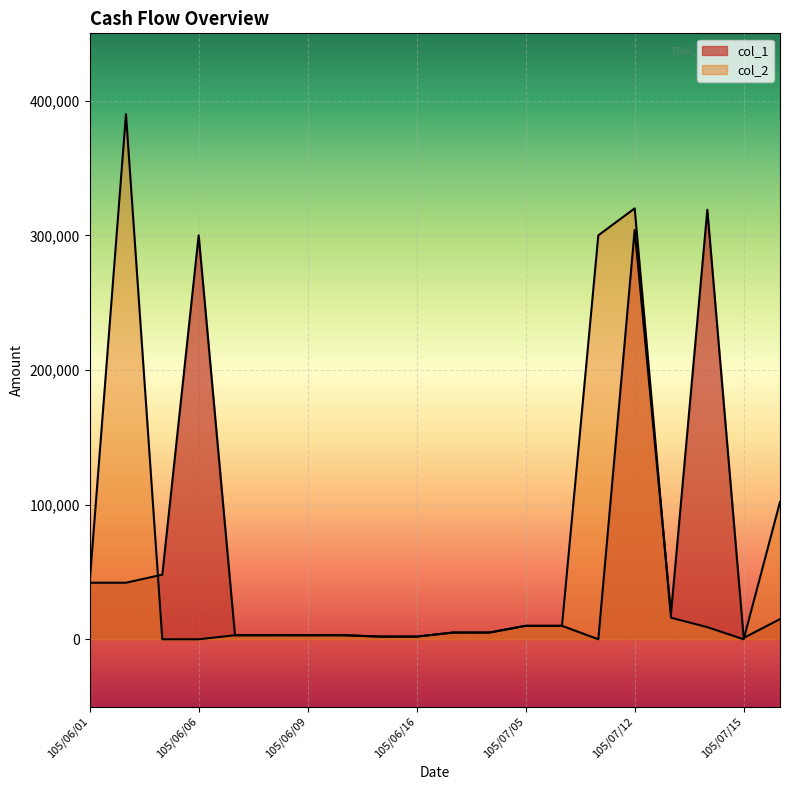

At which category does the chart reach its peak across all series?

105/06/02